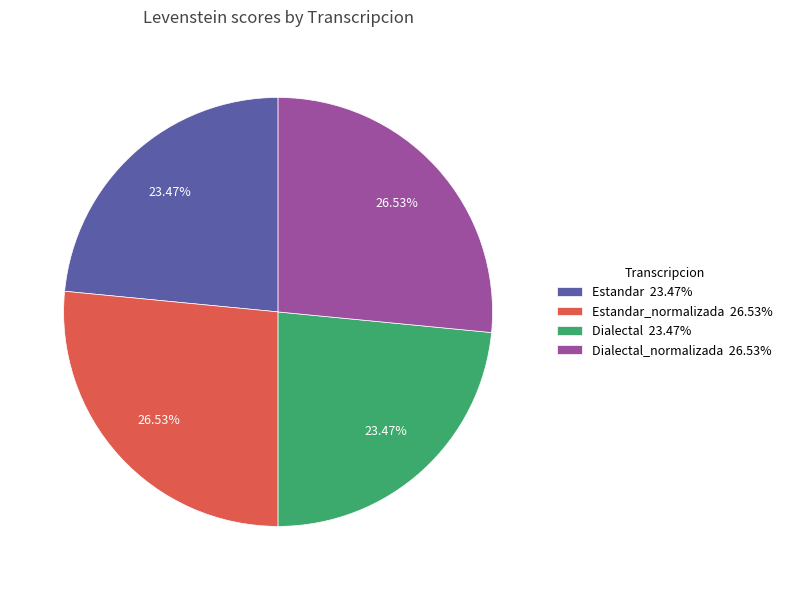

How many segments does this pie chart have?

4